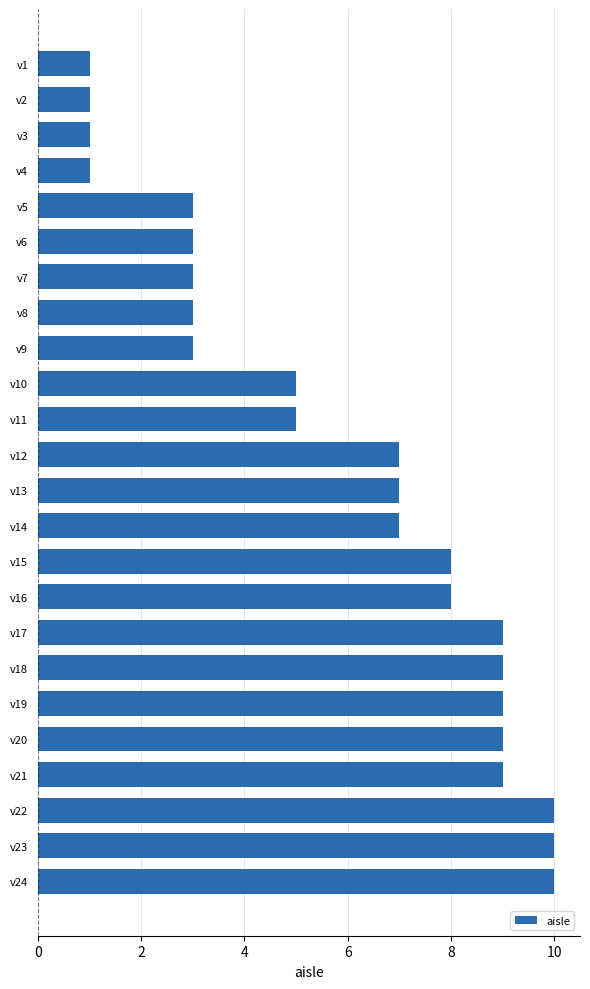

What is the sum of all values?

141